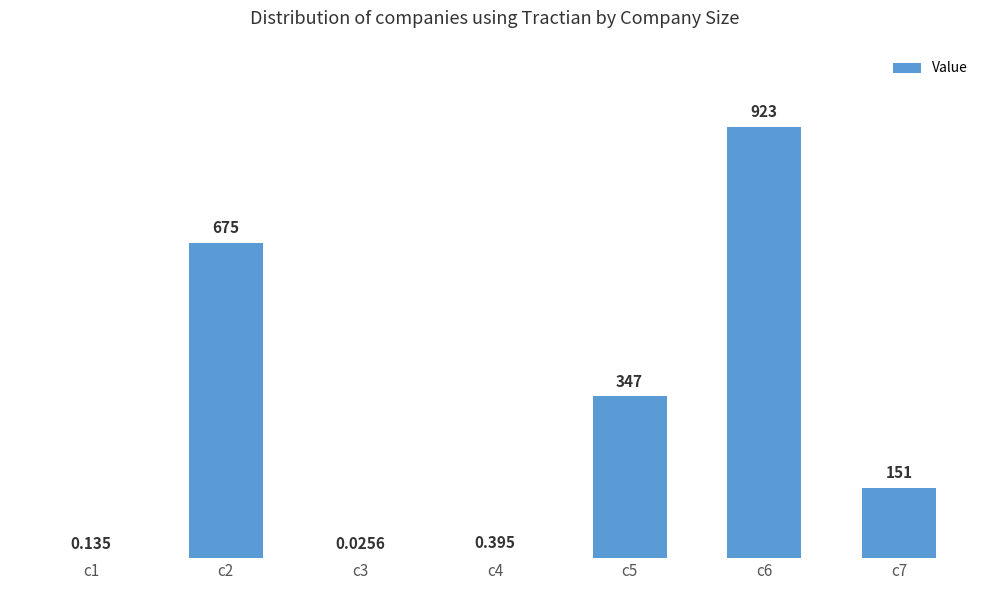

Reading left to right, extract all data points from this chart.

c1=0.1	c2=675.1	c3=0.0	c4=0.4	c5=346.8	c6=923.5	c7=151.1